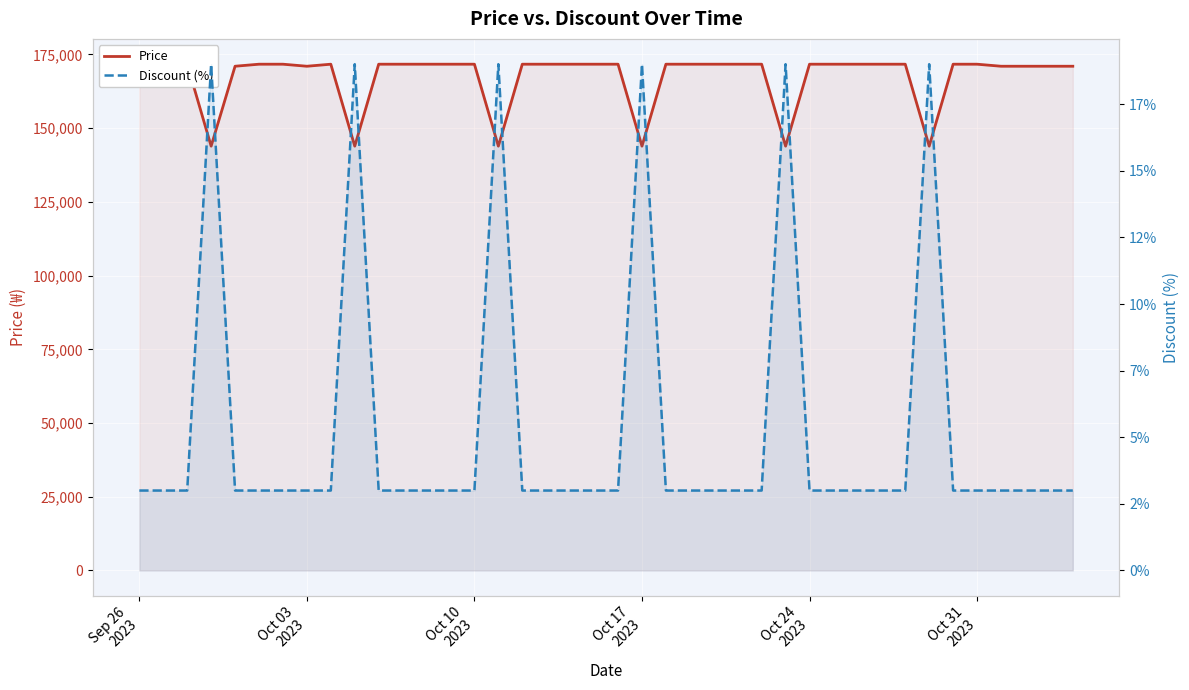

Rank the series by their average value, from highest to lowest.

Price, Discount (%)